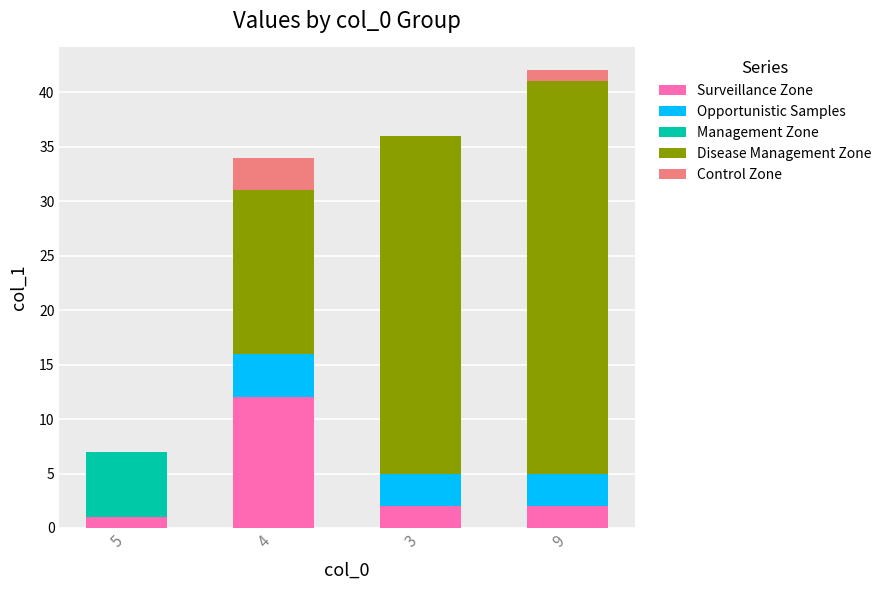

Are the bars horizontal?

No